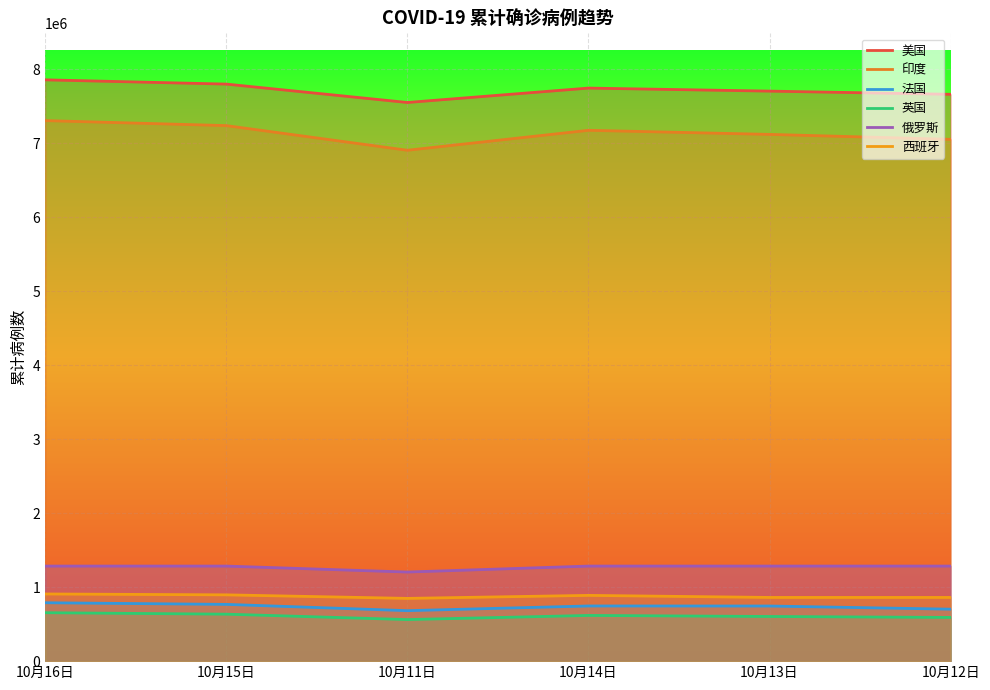

How many data points does each series have?

6